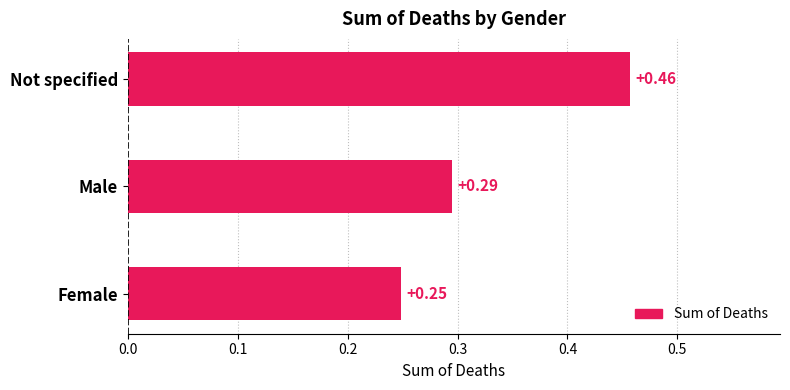

What is the sum of the values at Not specified and Female?

0.7